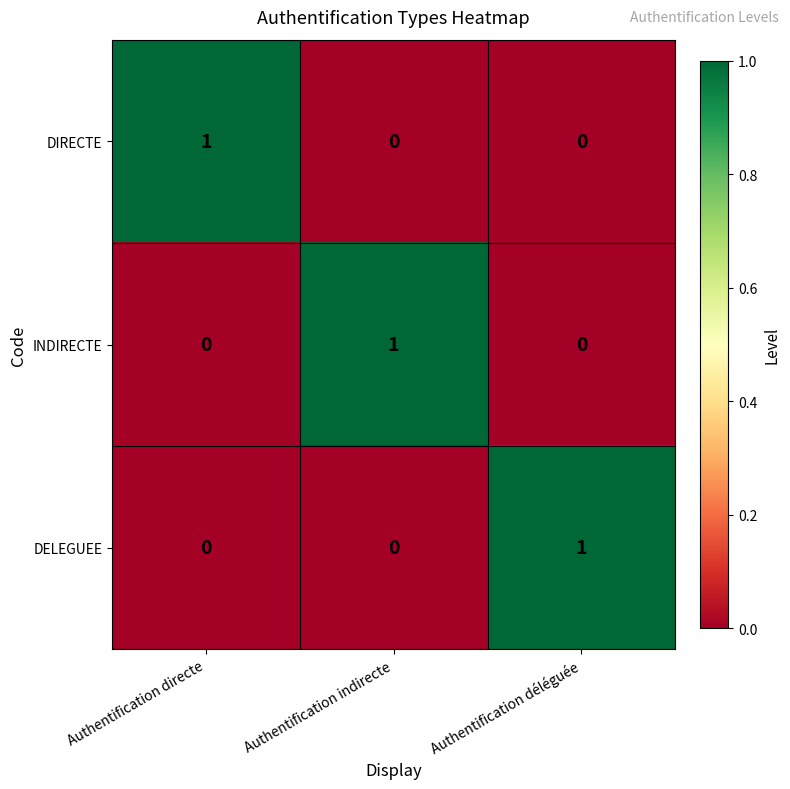

The value of DELEGUEE at Authentification directe is 1. True or false?

False